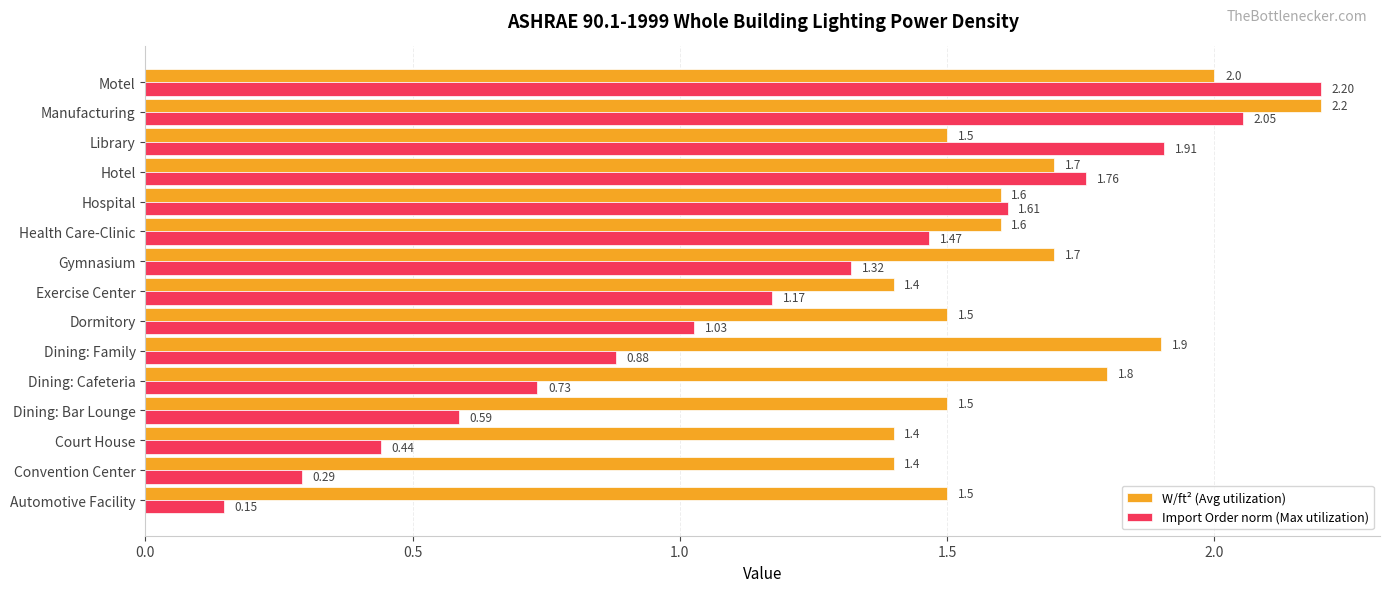

What is the difference between the second highest and second lowest values in the Import Order norm (Max utilization) series?

1.8